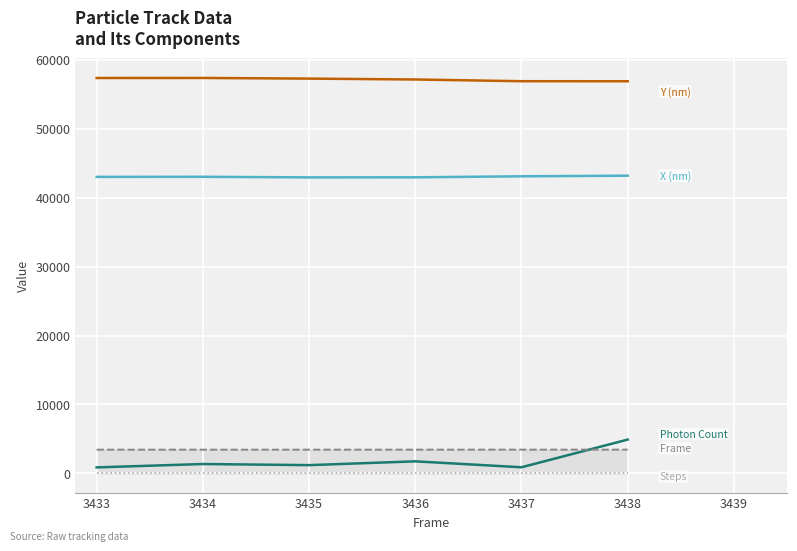

How many lines are shown in the chart?

5